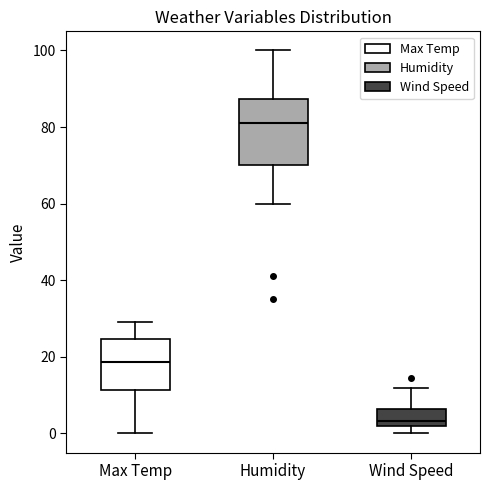

Reading left to right, transcribe this box plot: for each box, give where its median line is, the range the box spans, and where its two whiskers end, as read against the y-axis. The values are not printed on the chart, so give them approximately, as read against the axis.

Max Temp: median 18, box 12 to 24, whiskers 0 to 30
Humidity: median 82, box 70 to 88, whiskers 60 to 100
Wind Speed: median 4, box 2 to 6, whiskers 0 to 12